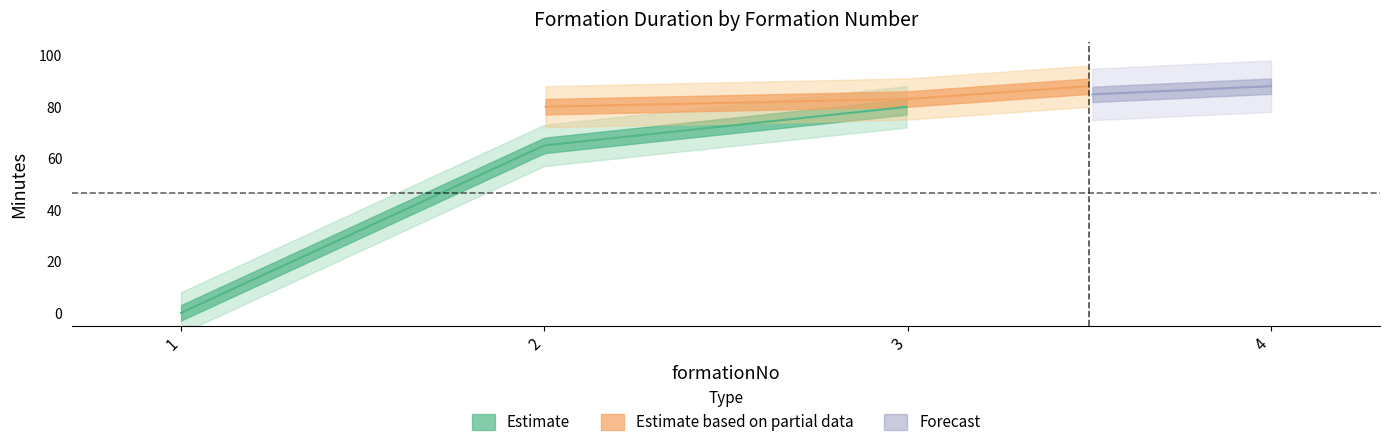

True or false: startMinuteExpanded has more than 0 interior local peaks.

False